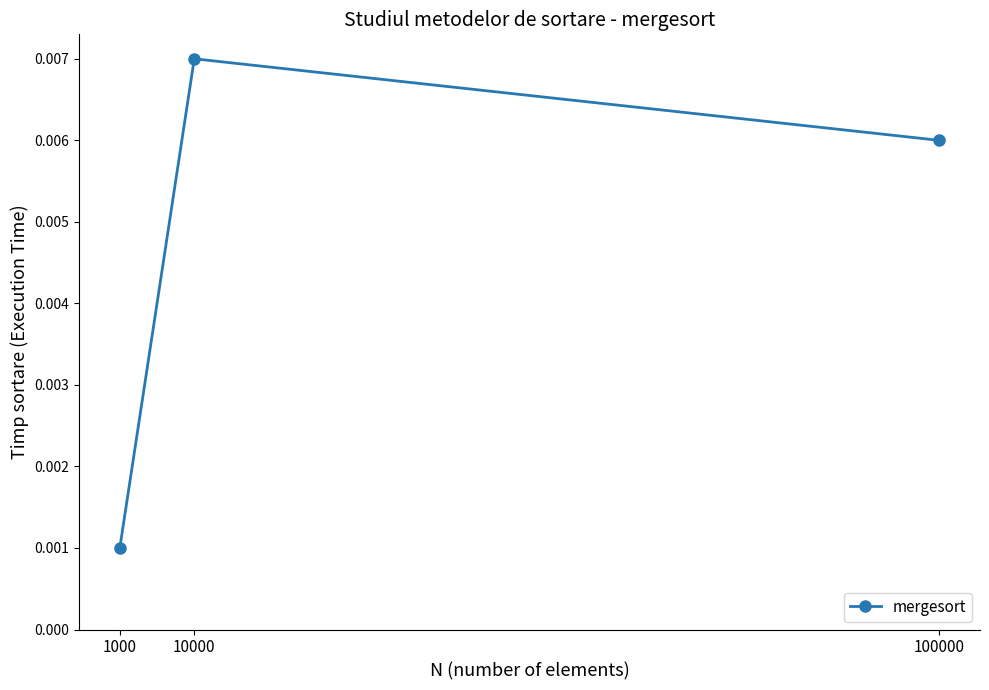

How many distinct data groups are displayed?

1